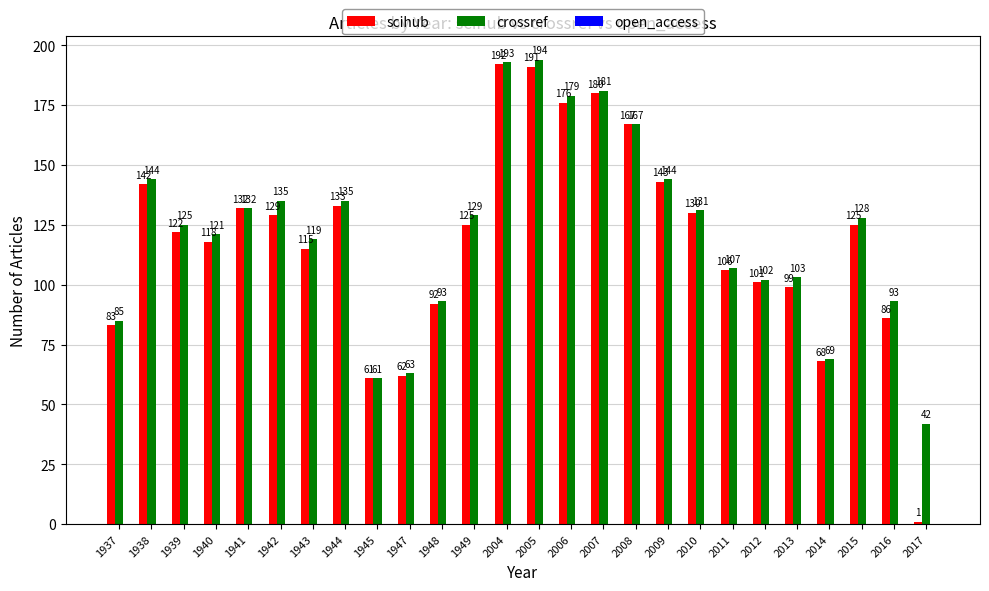

What is the total value across all series at 1948?

185